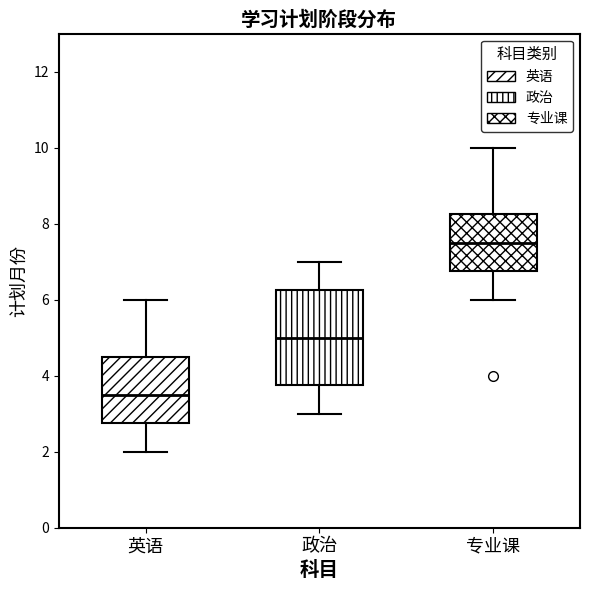

Comparing the boxes themselves (not the whiskers), which one is the tallest?

政治